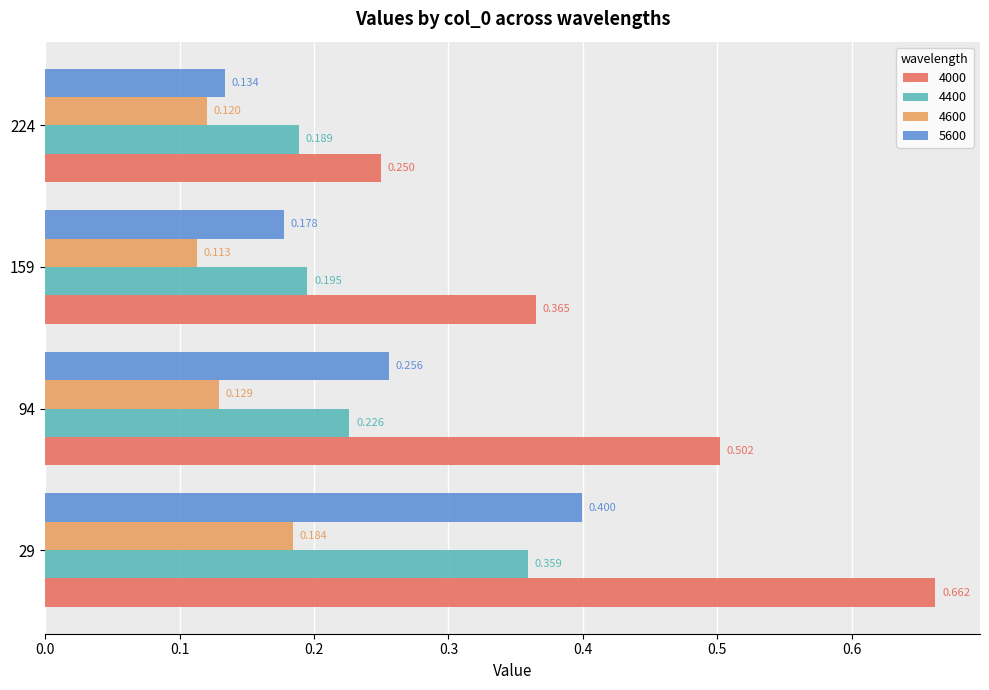

Is the value of 4000 at 159 greater than the value of 4400 at 29?

Yes